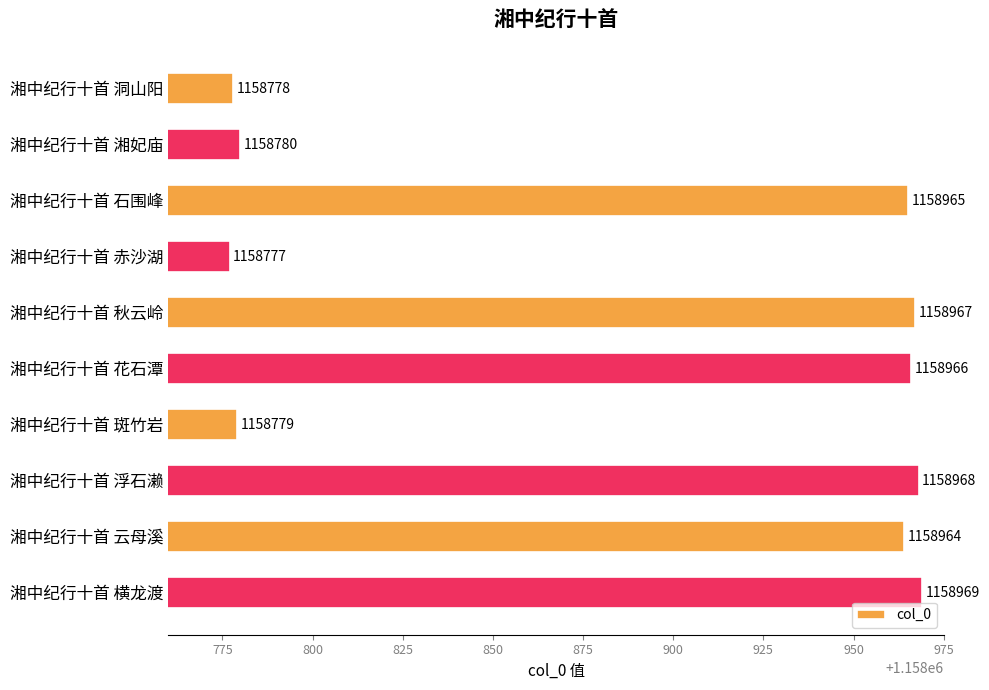

How many values are below 1158965?

5